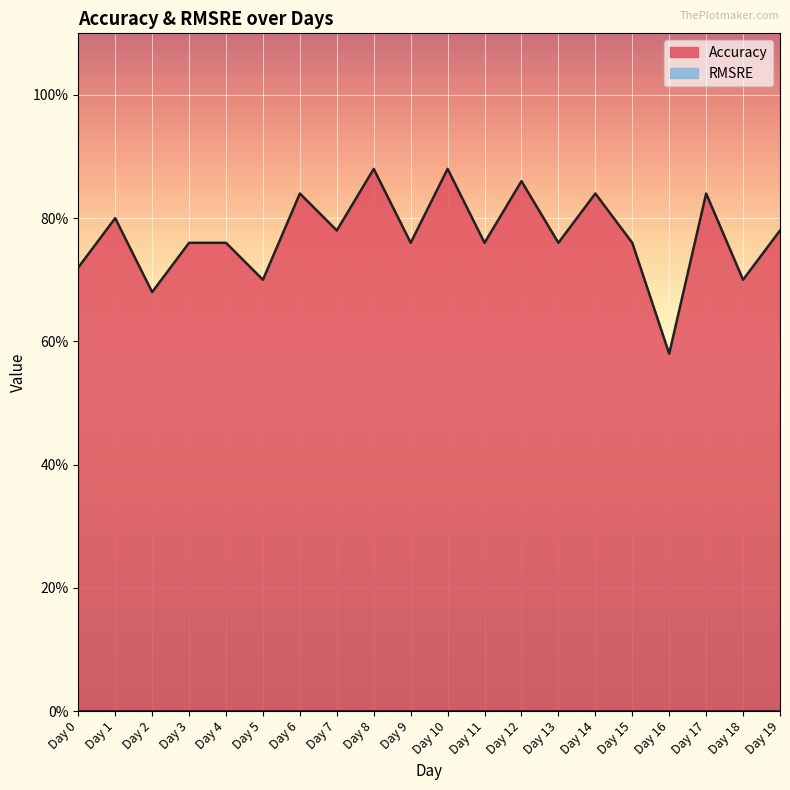

What is the greatest value displayed?

0.9